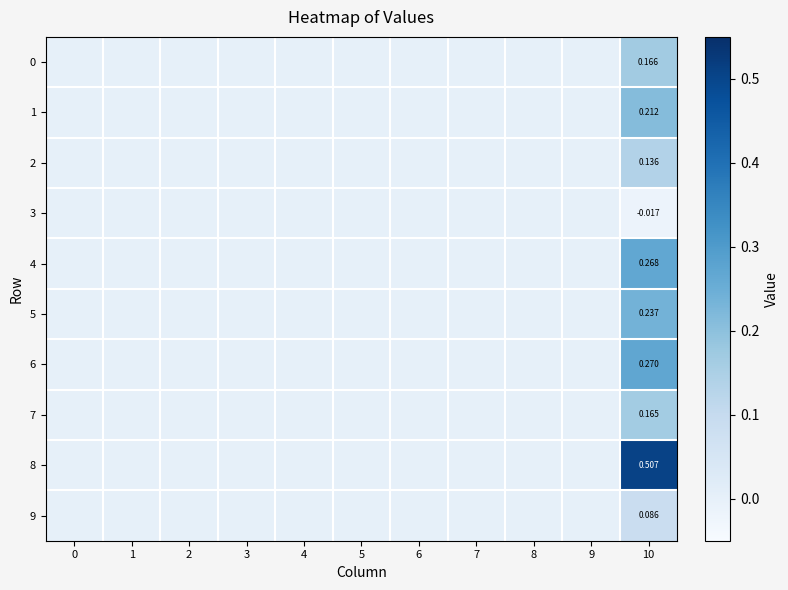

List the labels in order of 6 value, smallest first.

0, 1, 2, 3, 4, 5, 6, 7, 8, 9, 10